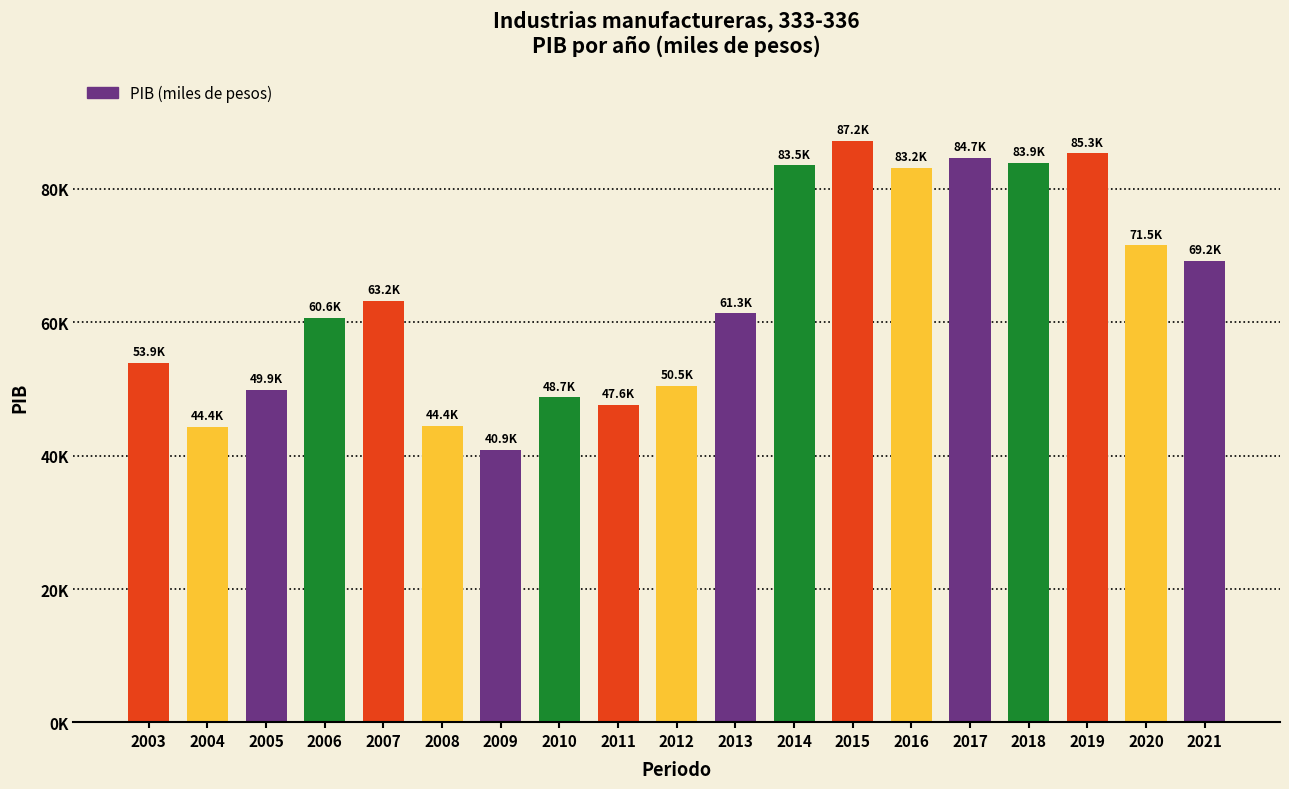

Reading left to right, transcribe all the data shown in this chart.

2003=53946.8	2004=44358.3	2005=49888.9	2006=60603.7	2007=63193.1	2008=44426.9	2009=40885.3	2010=48725.5	2011=47567.8	2012=50499.1	2013=61338.5	2014=83523.0	2015=87201.0	2016=83175.0	2017=84674.1	2018=83916.7	2019=85321.2	2020=71537.1	2021=69187.2